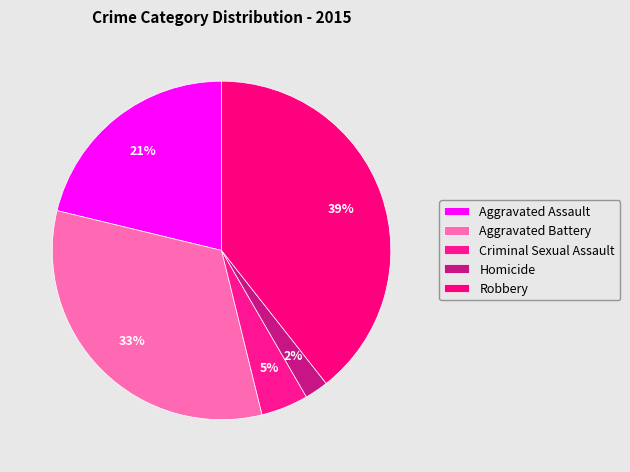

Does any single category account for the majority?

No